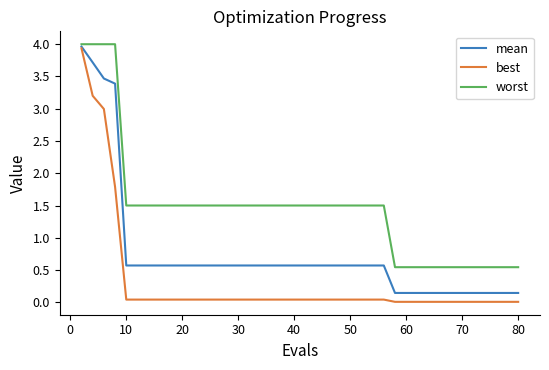

Which series has the widest spread of values?

best